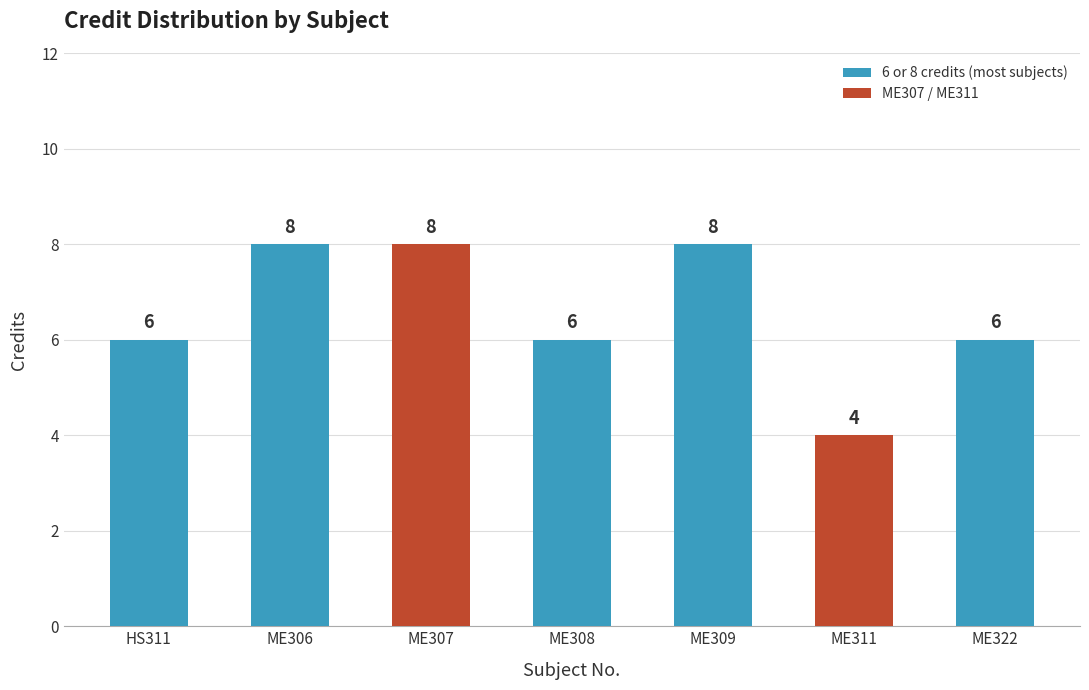

The value at ME309 is 11. True or false?

False